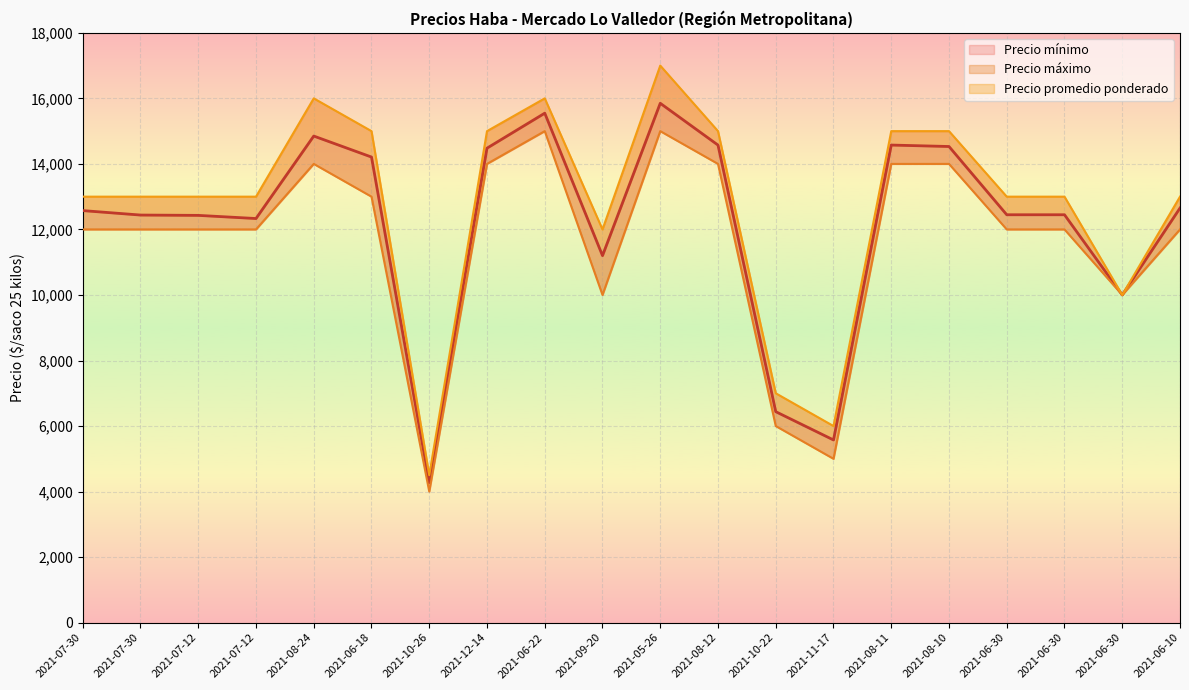

What is the lowest value of the Precio mínimo series?

4000